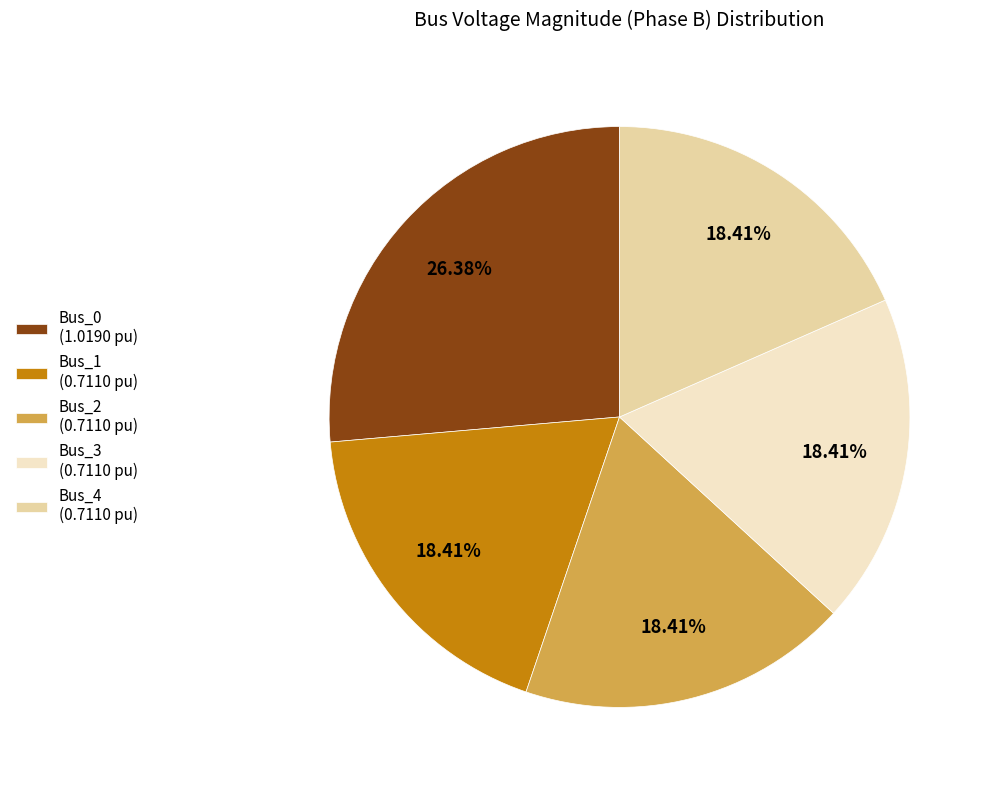

What portion of the pie excludes Bus_2?

81.6%